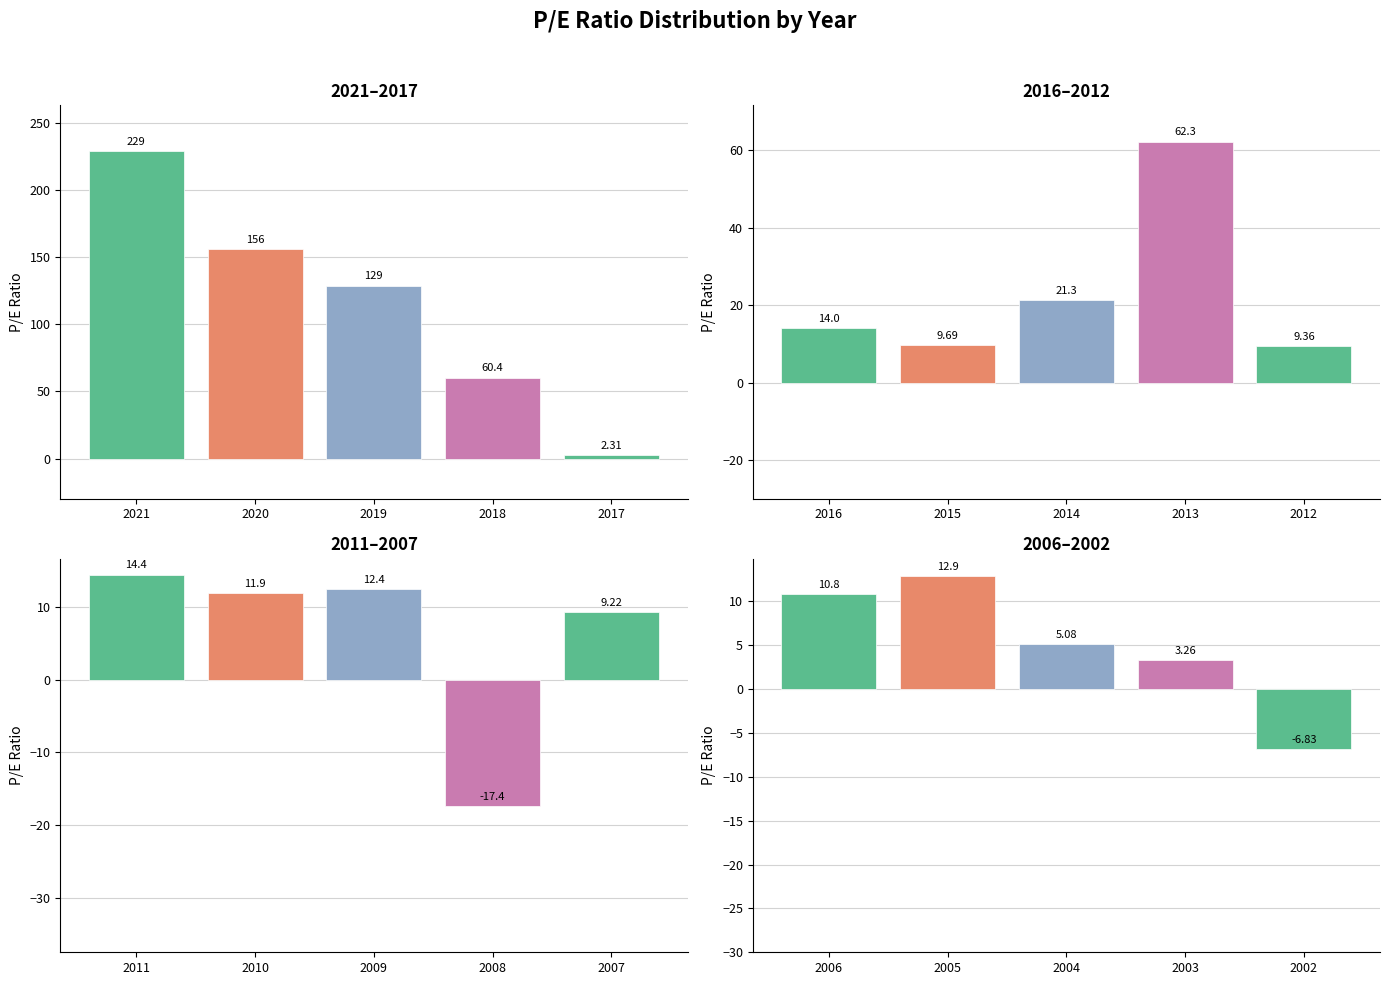

How many negative values does the 2006–2002 series have?

1